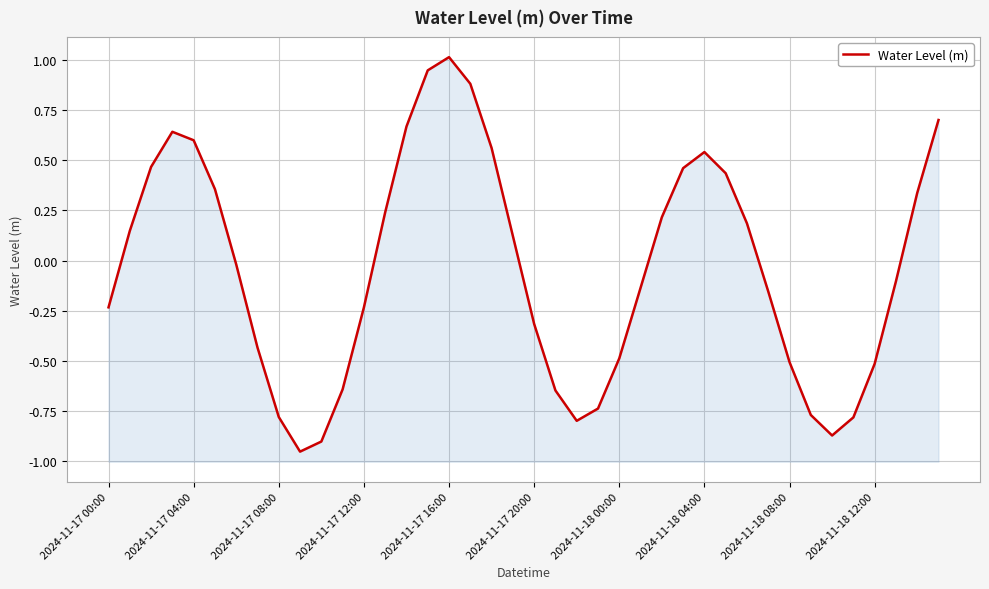

How many values are below zero?

21